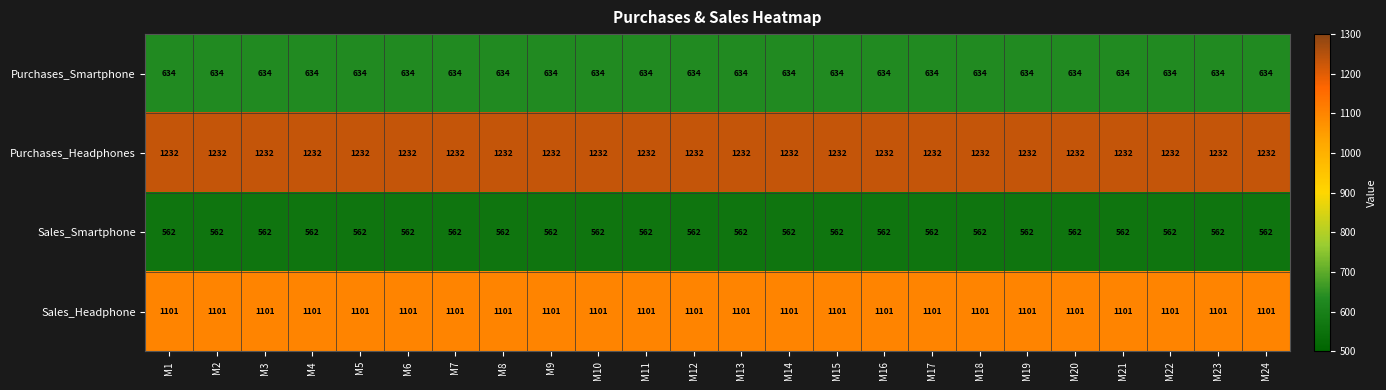

True or false: Sales_Headphone has a value of 1714 at M14.

False